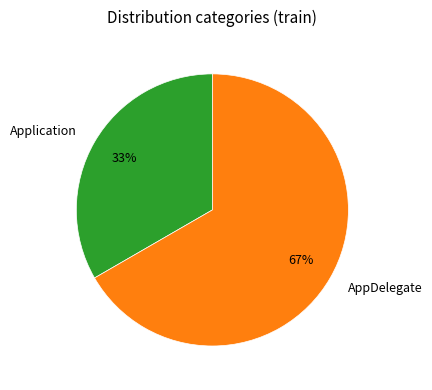

How many slices are in this pie chart?

2